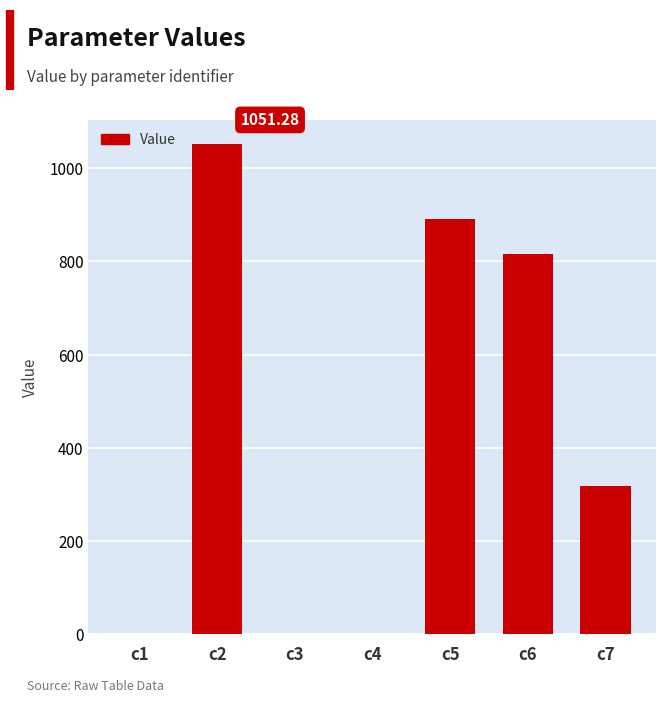

What is the sum of all values?

3076.3